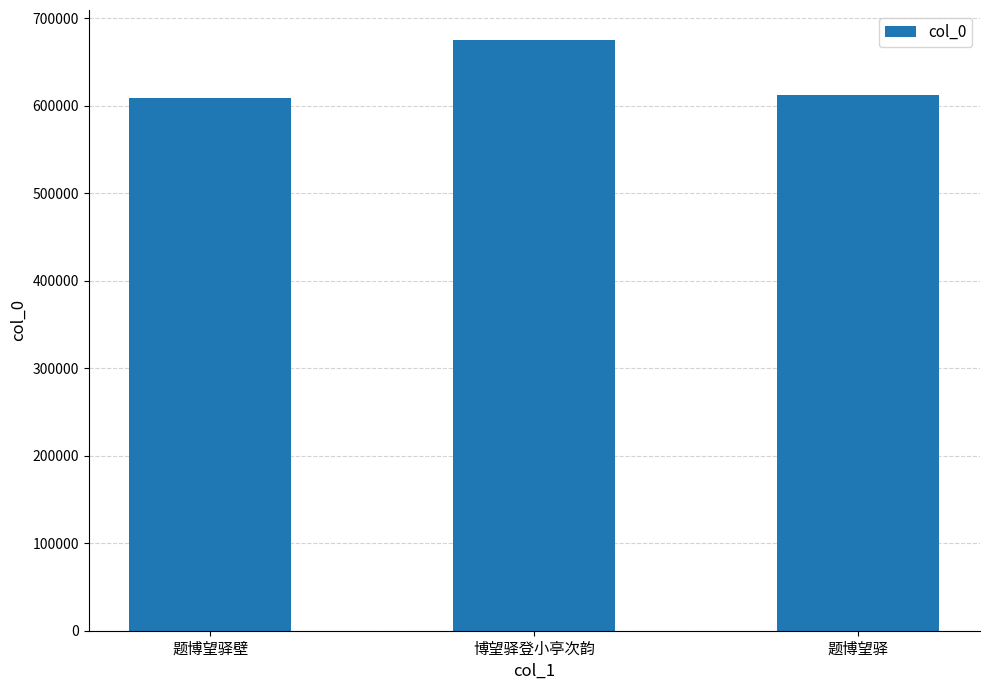

What is the ratio of the value at 题博望驿 to the value at 题博望驿壁?

1.0